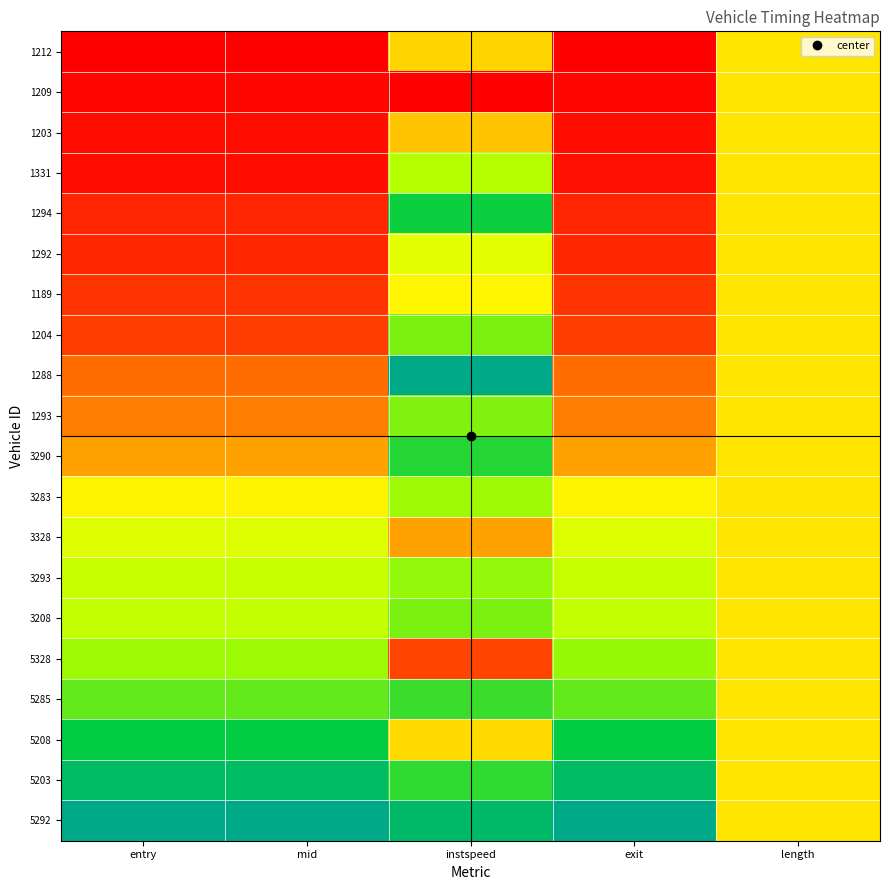

Which label corresponds to the smallest value in the chart?

entry